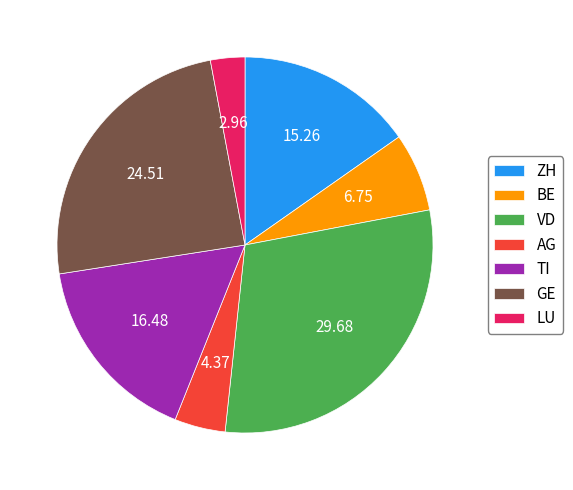

Does any single category account for the majority?

No